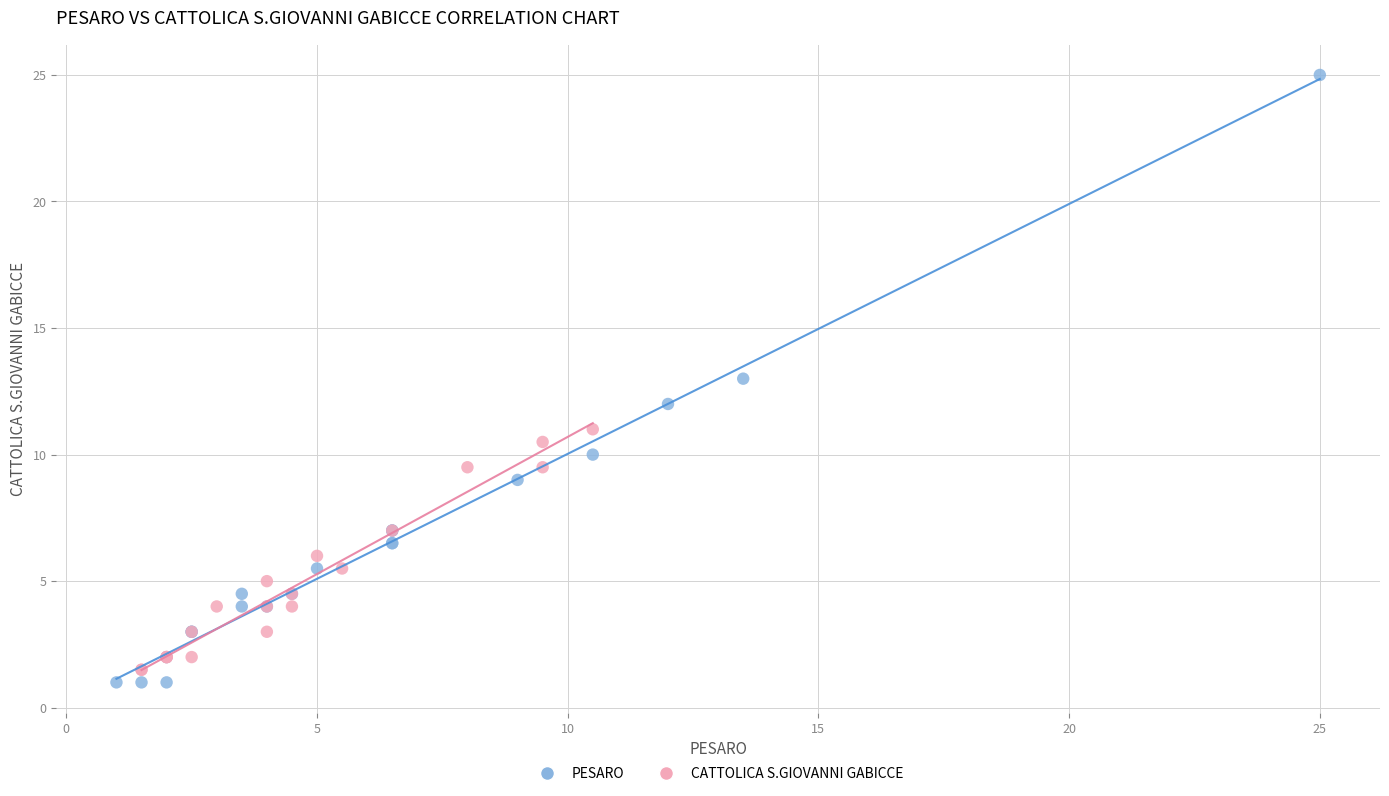

Which series reaches the minimum Y coordinate?

PESARO